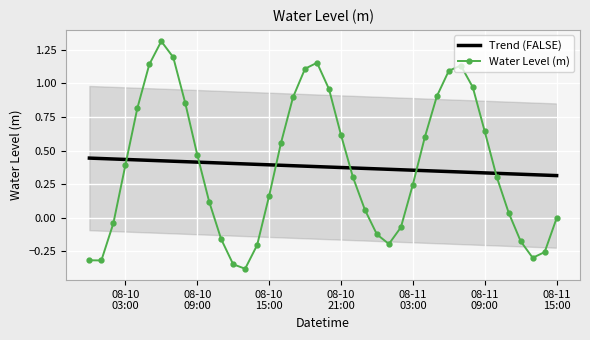

What is the average value of the Water Level (m) series?

0.4